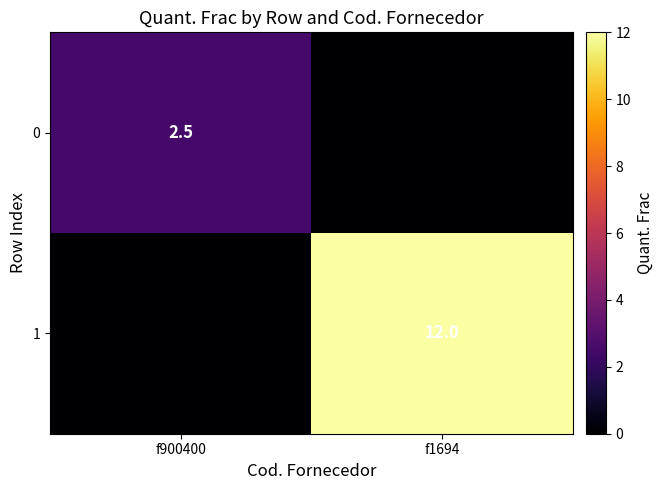

The value of 1 at f1694 is 12.0. True or false?

True